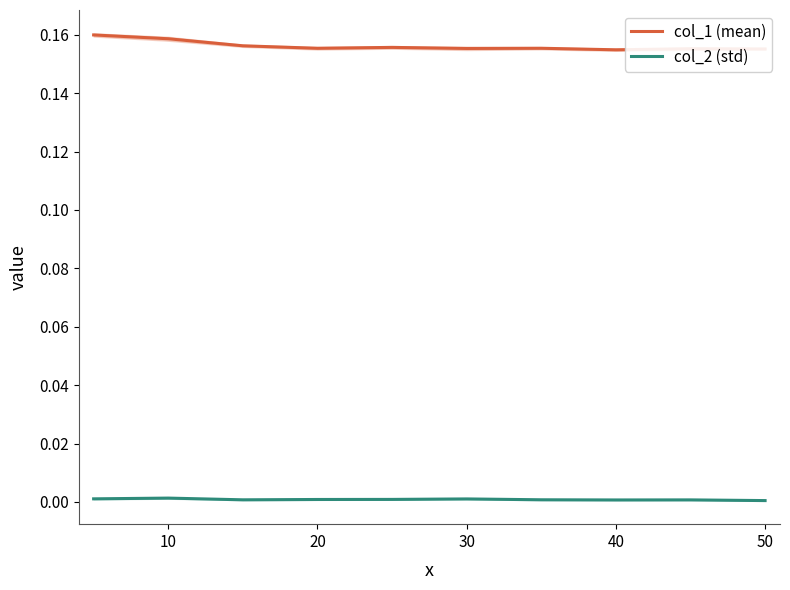

What are all the series names shown in the legend?

col_1 (mean), col_2 (std)